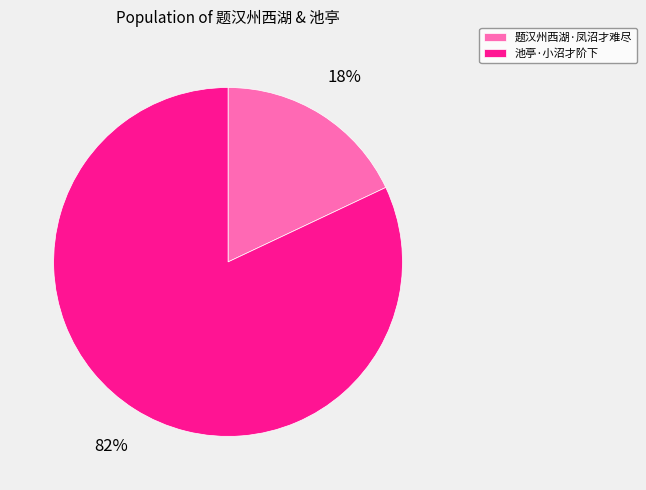

True or false: 题汉州西湖·凤沼才难尽 accounts for 4% of the total.

False